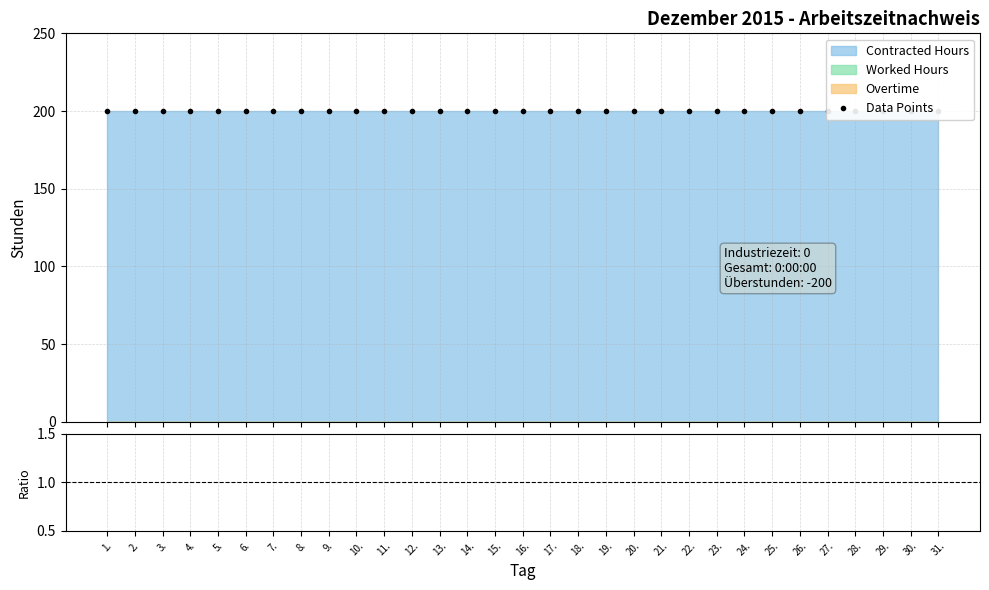

True or false: Data Points has more than 1 points higher than both neighbors.

False